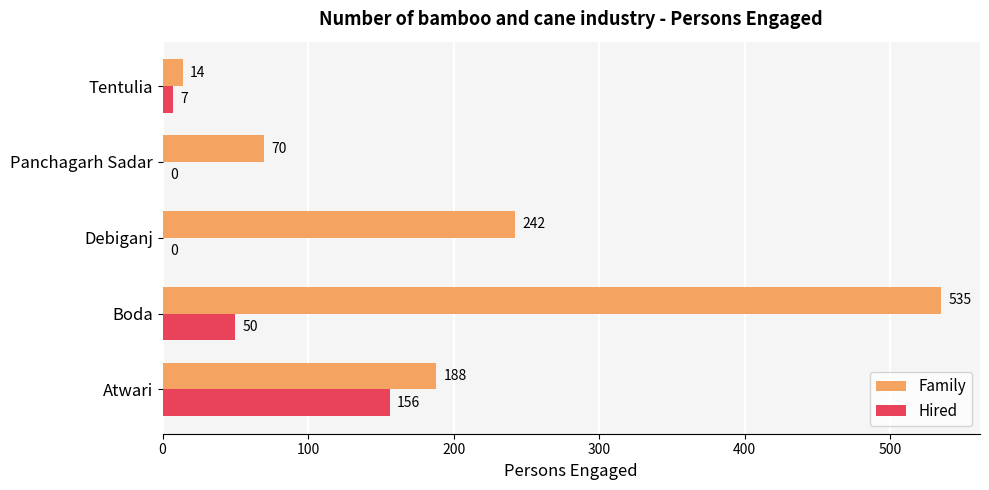

What is the maximum value shown in the chart?

535